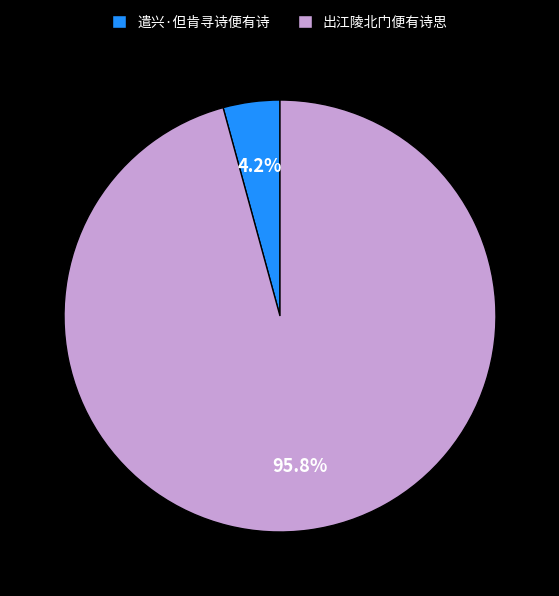

Between 遣兴·但肯寻诗便有诗 and 出江陵北门便有诗思, which is larger?

出江陵北门便有诗思